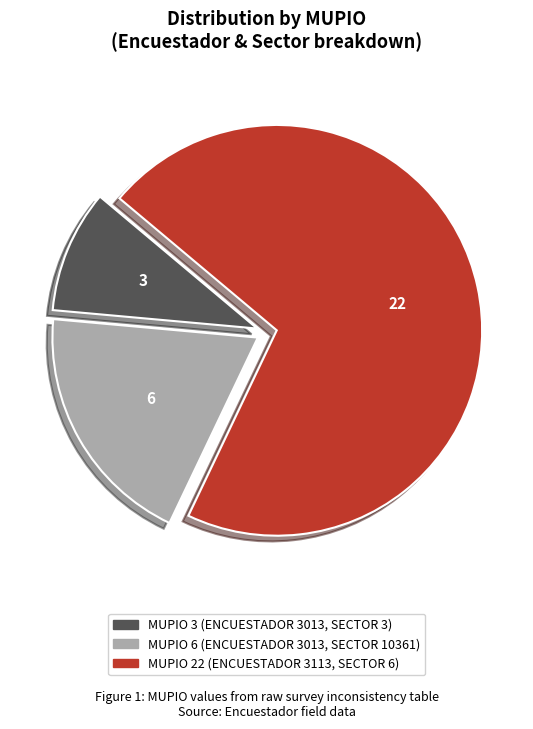

Is there a majority slice in this chart?

Yes